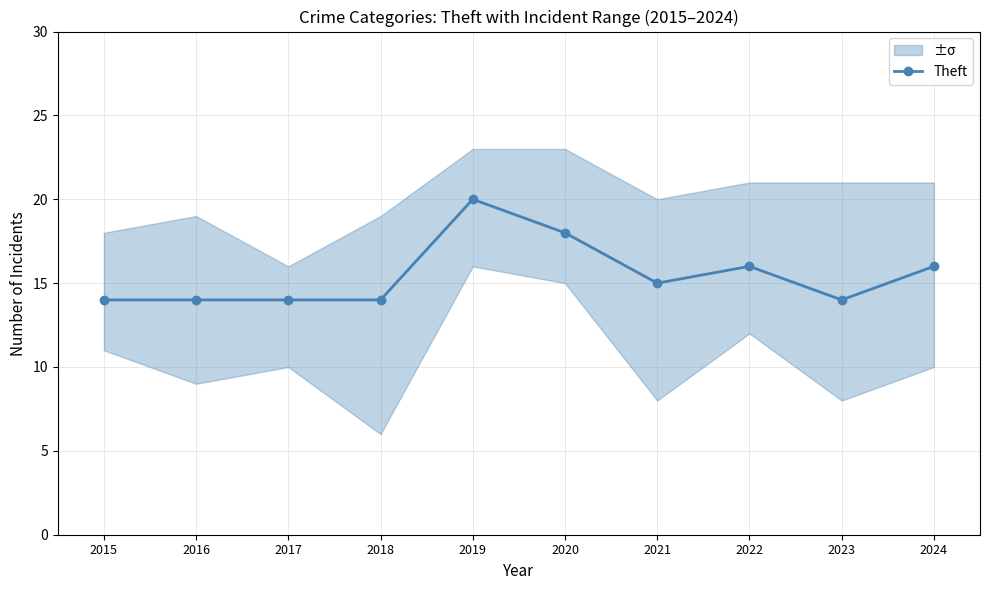

At which label is the value closest to 17?

2020